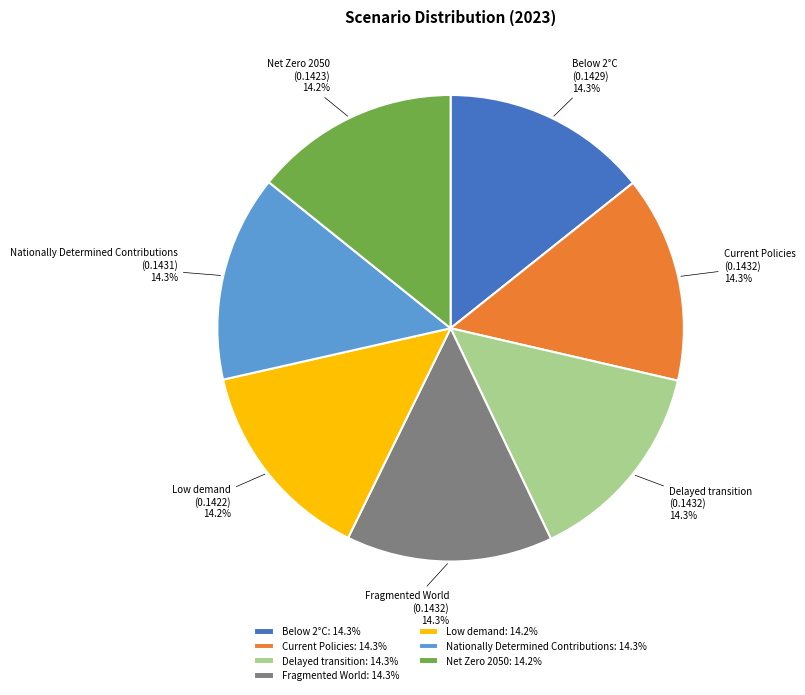

What percentage is NOT represented by Fragmented World: 14.3%?

85.7%